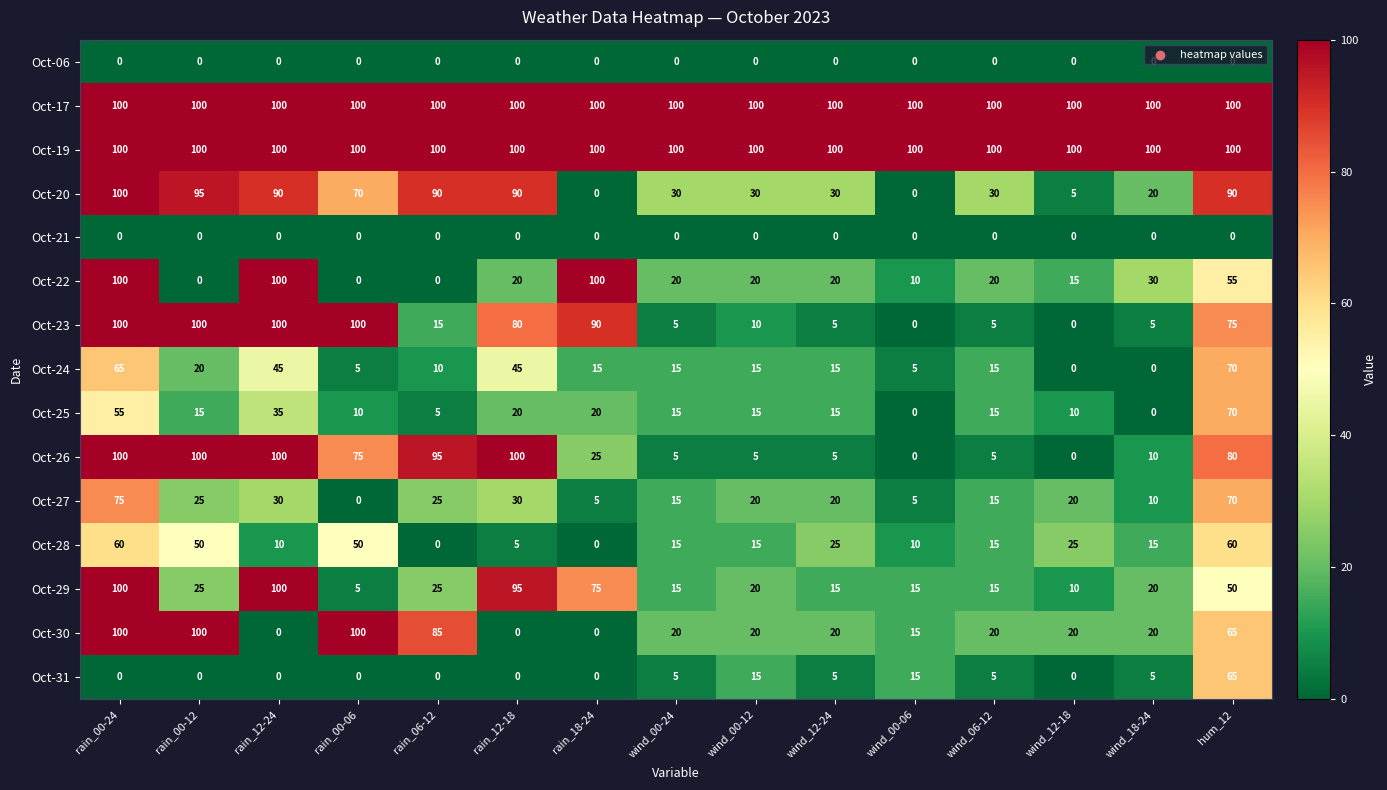

What is the sum of the Oct-20 values at wind_06-12 and wind_00-12?

60